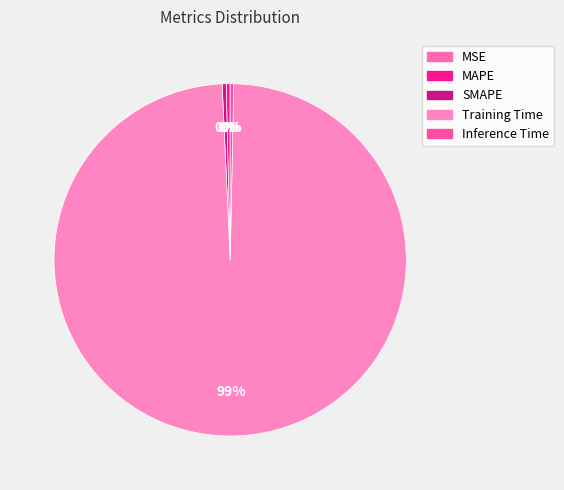

Is there any slice that represents more than half of the pie?

Yes